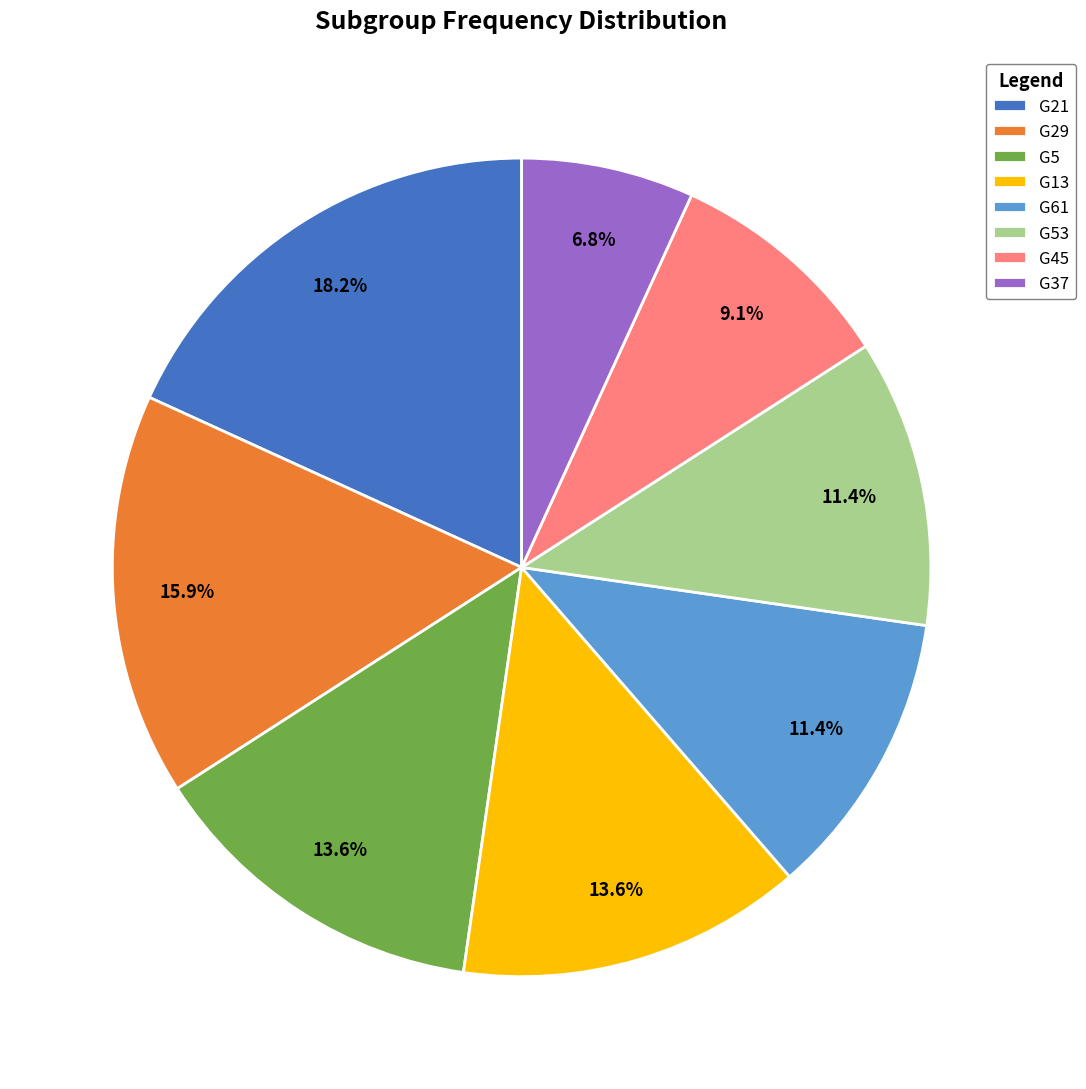

What is the smallest slice in the pie chart?

G37